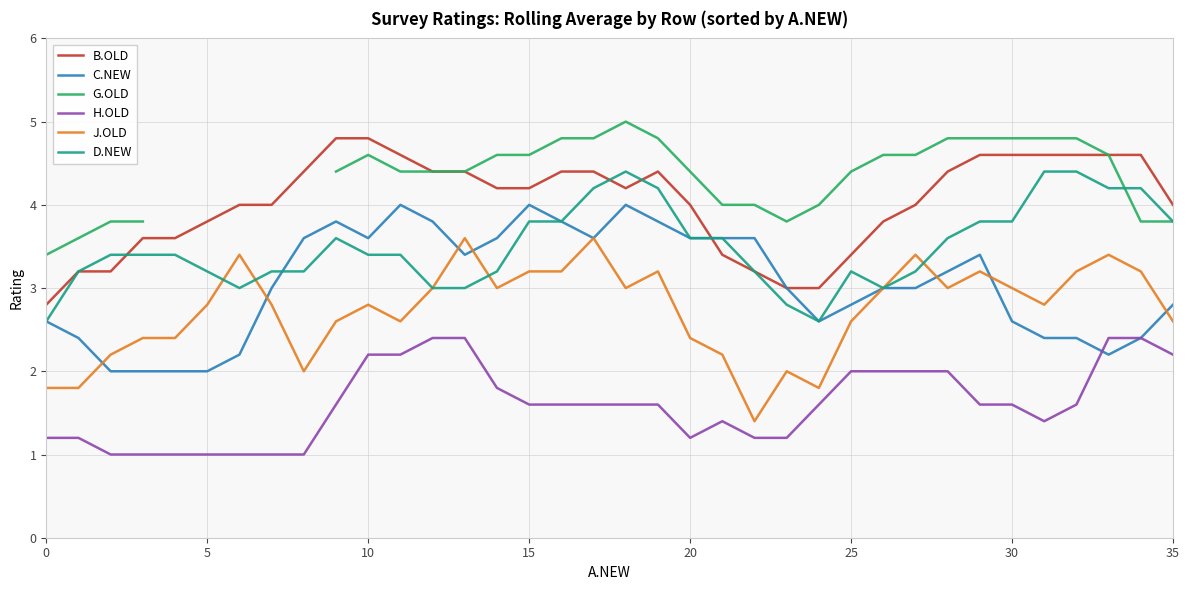

What is the approximate value of C.NEW at 35?

2.8